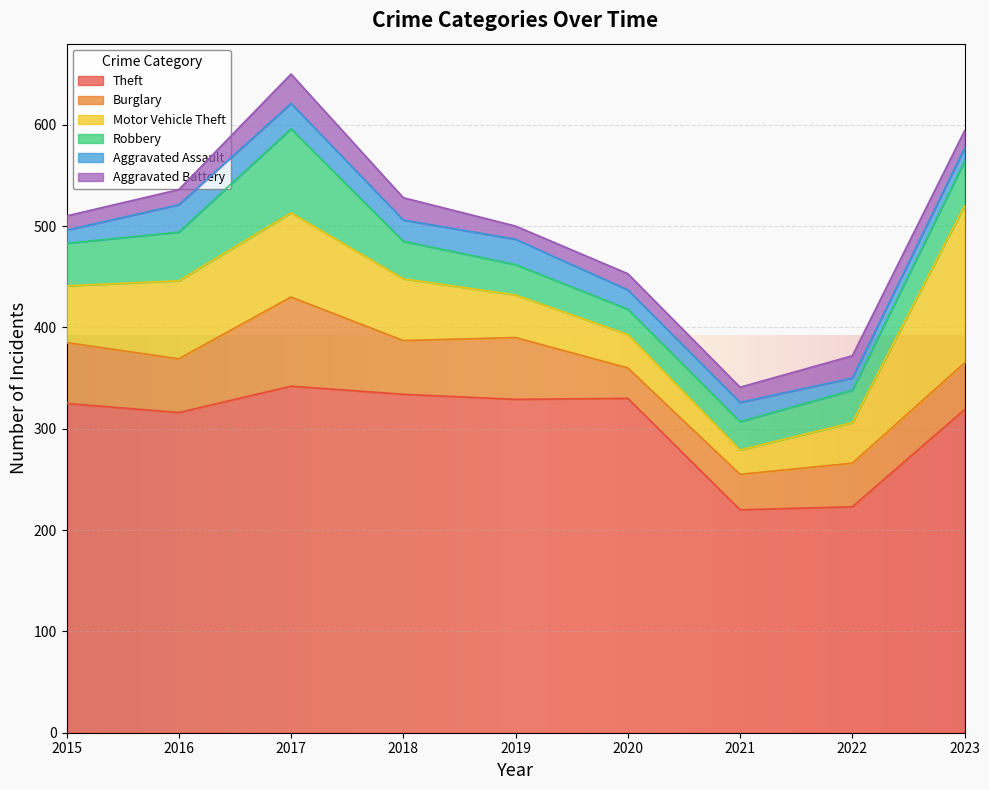

What is the sum of all Theft values?

2738